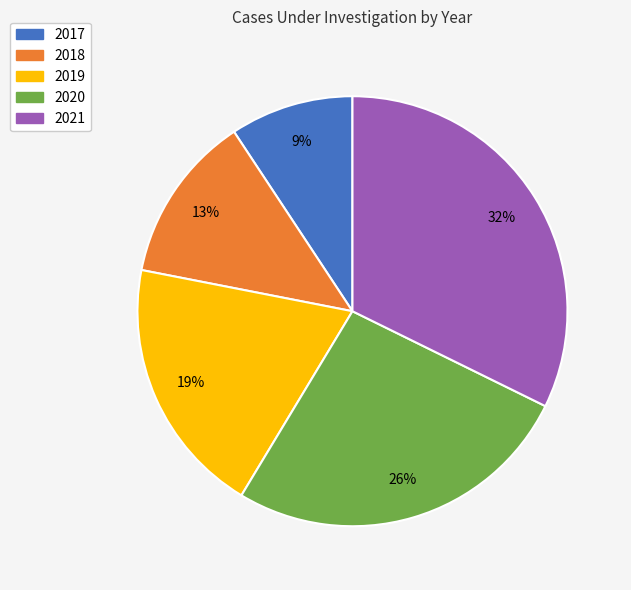

How many segments does this pie chart have?

5